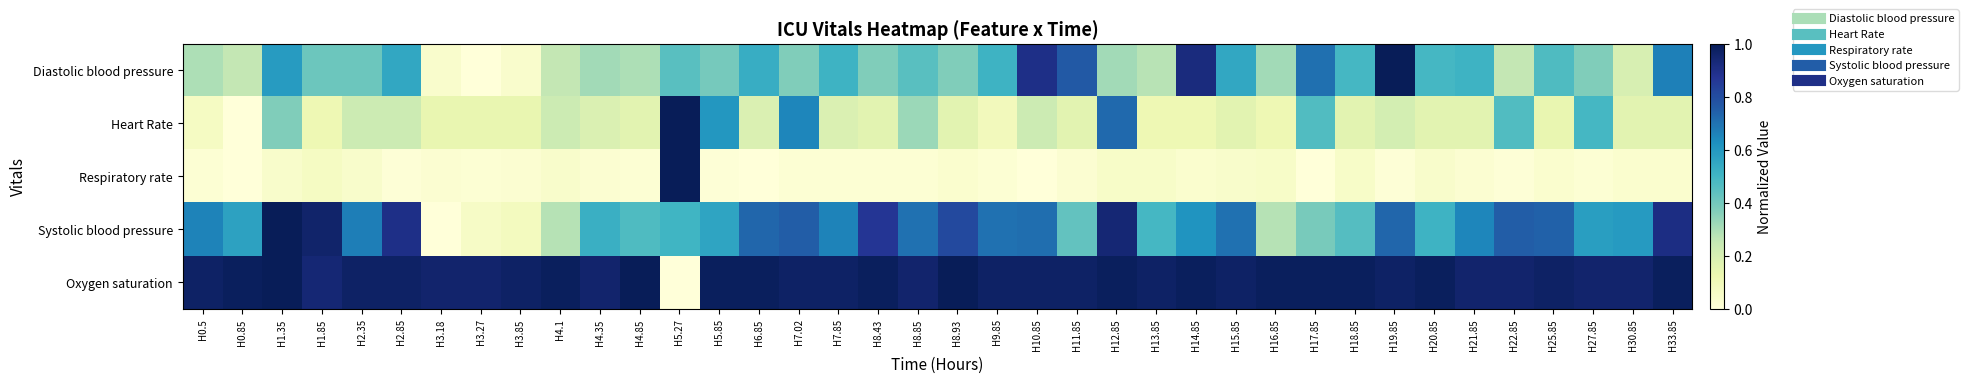

How many distinct data groups are displayed?

5